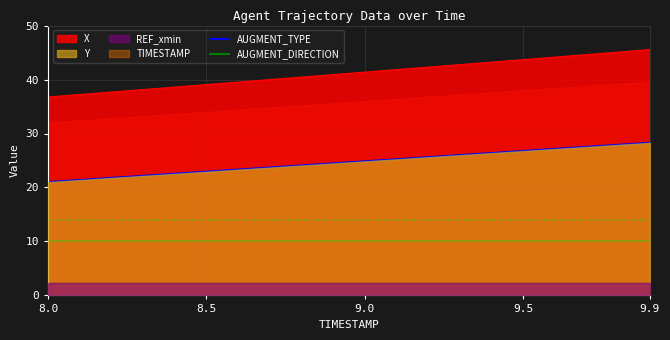

True or false: AUGMENT_TYPE and AUGMENT_DIRECTION cross at least once.

False